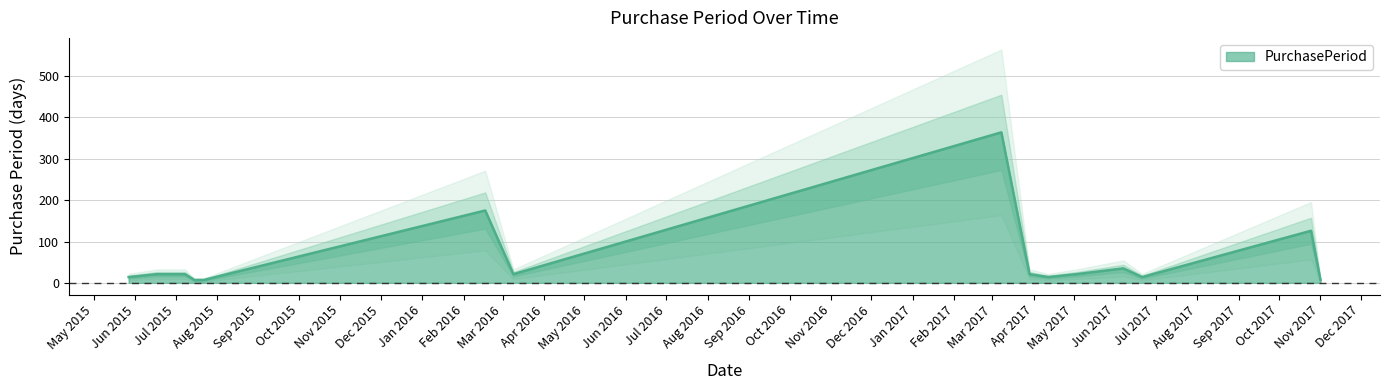

True or false: the data shows 364 at 2017-03-08.

True